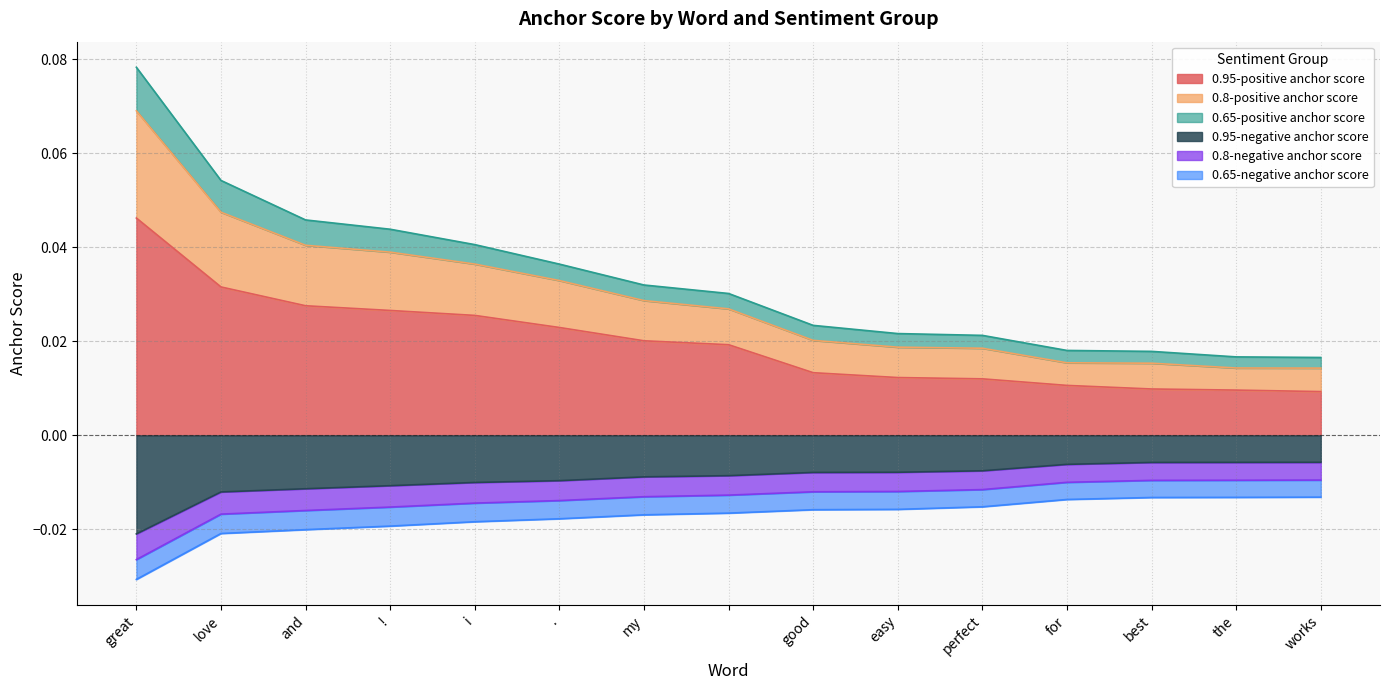

Is it true that 0.8-positive anchor score equals 0.0 at i?

True